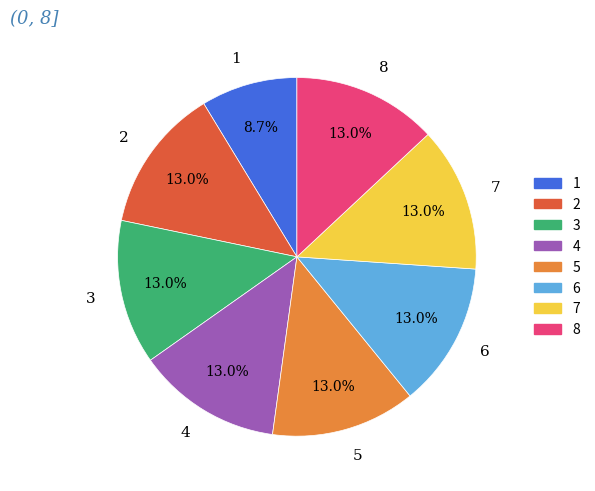

Between 3 and 1, which is larger?

3